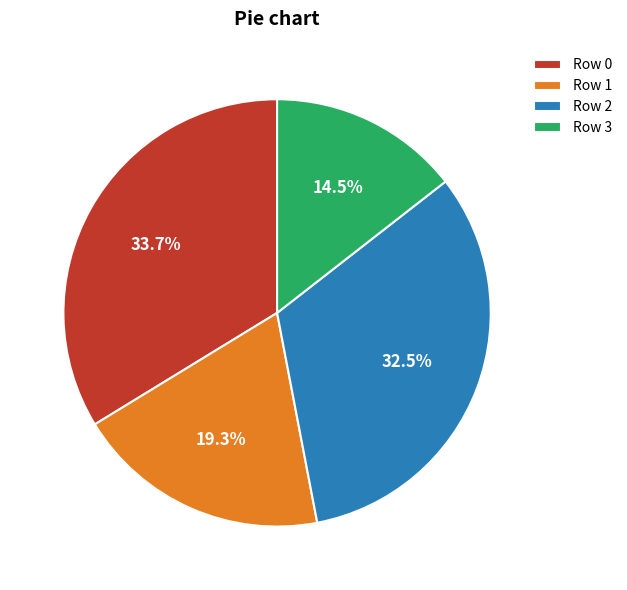

Rank the categories by value from highest to lowest.

Row 0, Row 2, Row 1, Row 3